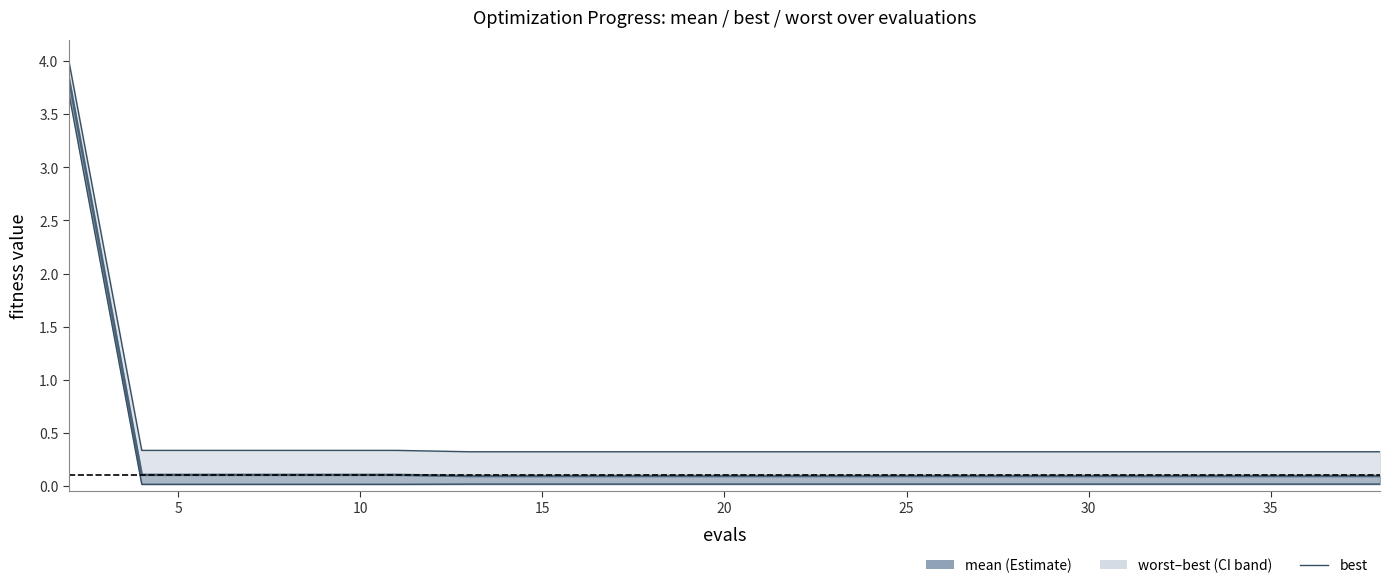

How many series are shown in this chart?

3